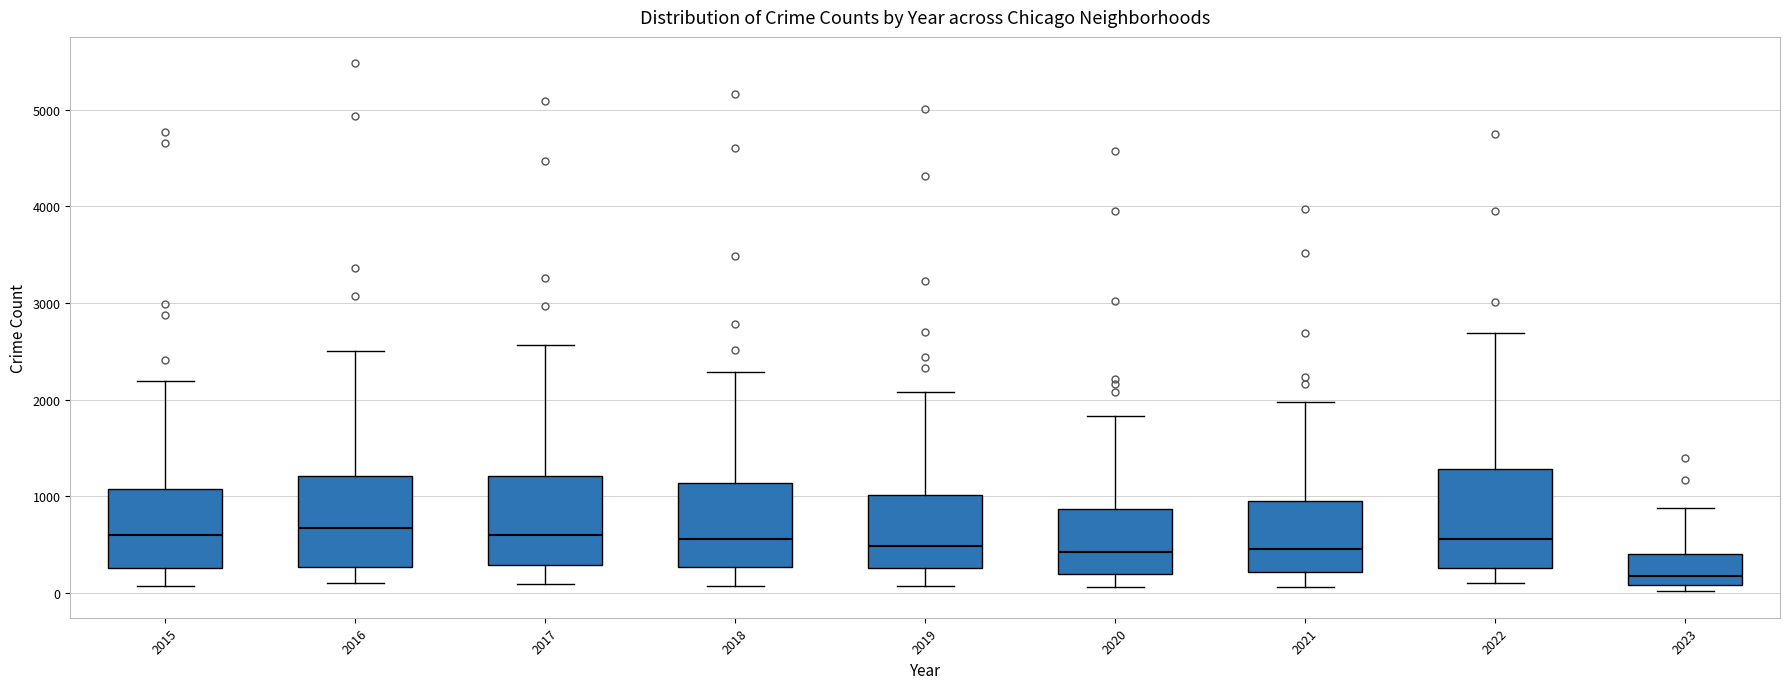

Reading left to right, transcribe this box plot: for each box, give where its median line is, the range the box spans, and where its two whiskers end, as read against the y-axis. The values are not printed on the chart, so give them approximately, as read against the axis.

2015: median 600, box 300 to 1100, whiskers 100 to 2200
2016: median 700, box 300 to 1200, whiskers 100 to 2500
2017: median 600, box 300 to 1200, whiskers 100 to 2600
2018: median 600, box 300 to 1100, whiskers 100 to 2300
2019: median 500, box 300 to 1000, whiskers 100 to 2100
2020: median 400, box 200 to 900, whiskers 100 to 1800
2021: median 500, box 200 to 1000, whiskers 100 to 2000
2022: median 600, box 300 to 1300, whiskers 100 to 2700
2023: median 200, box 100 to 400, whiskers 0 to 900